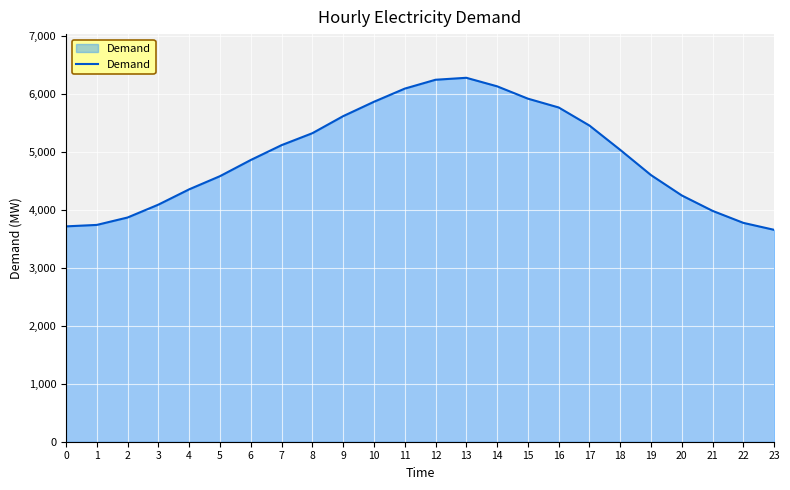

Which category has the lowest value across all series?

23